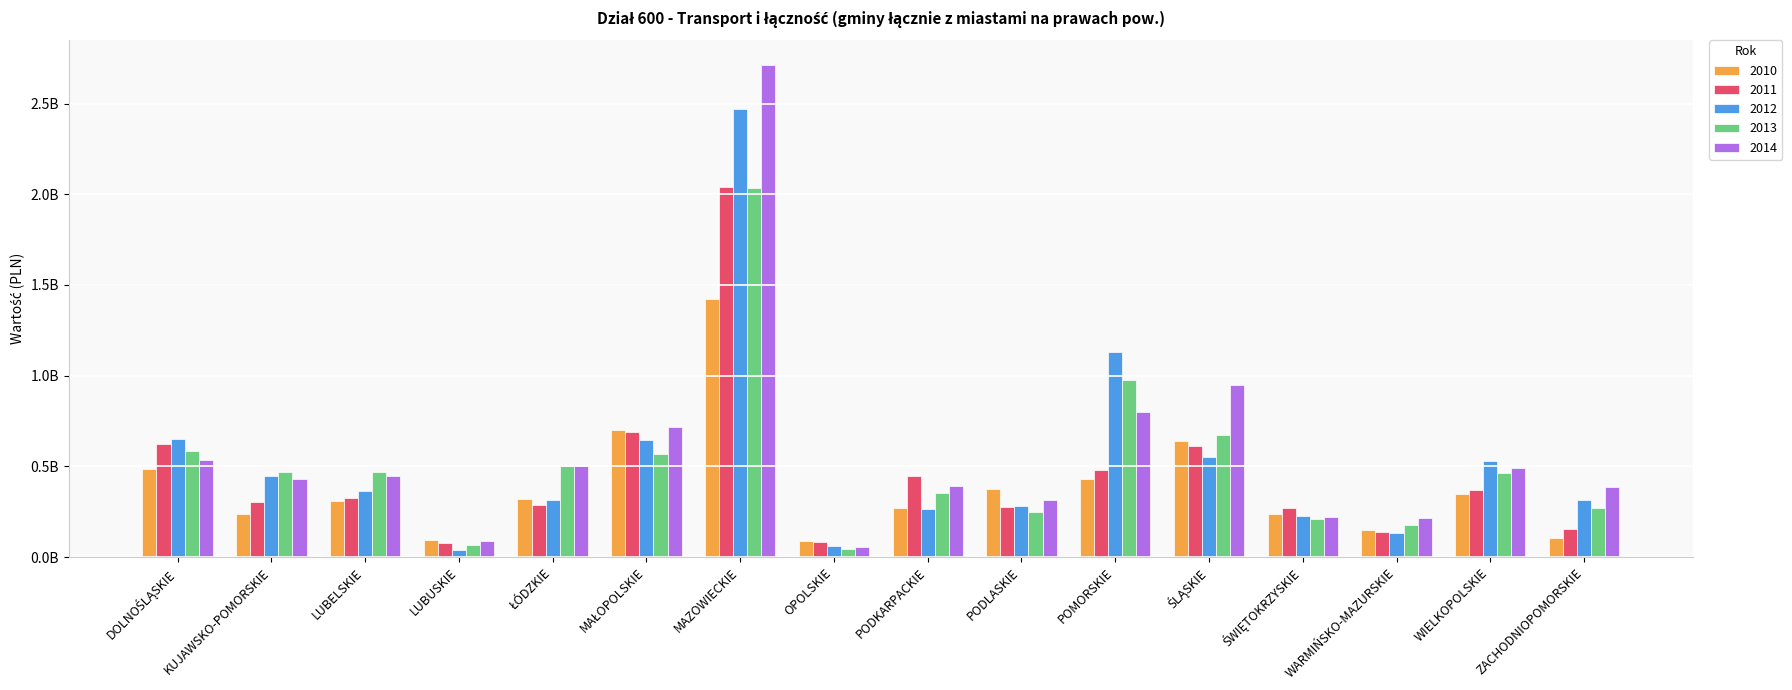

Does the chart contain stacked bars?

No